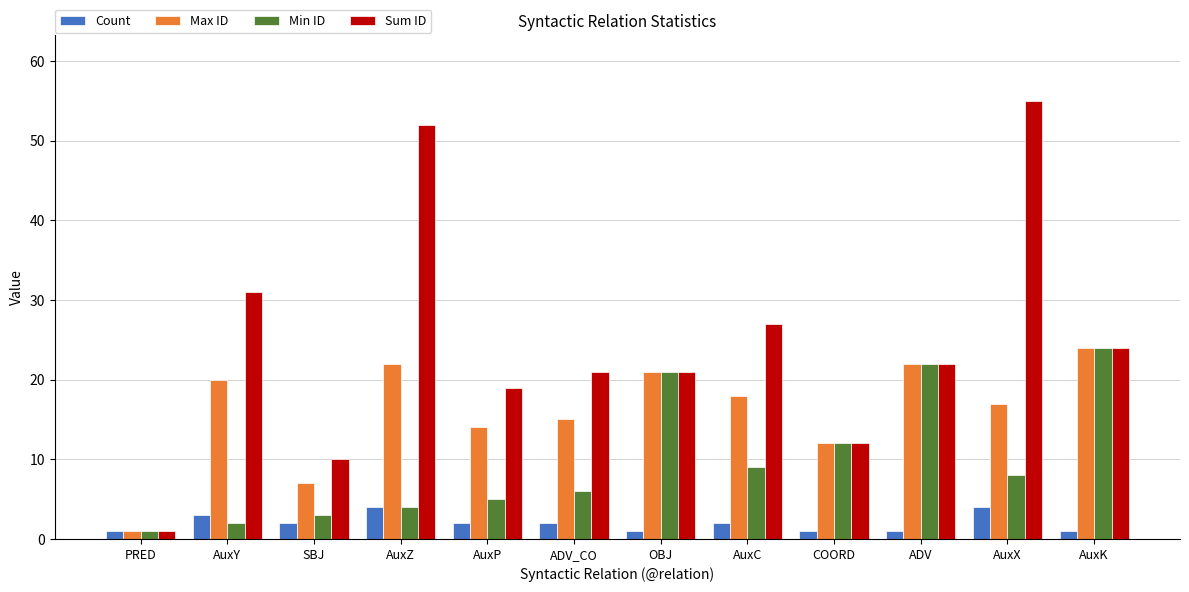

What is the minimum value shown in the chart?

1